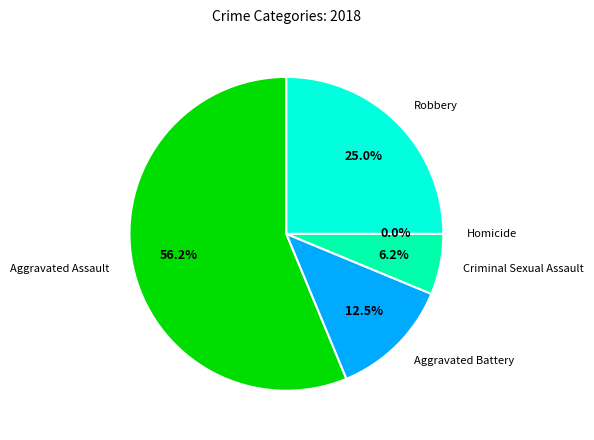

To the nearest percent, what is the difference between the Robbery and Aggravated Assault slice percentages?

31%